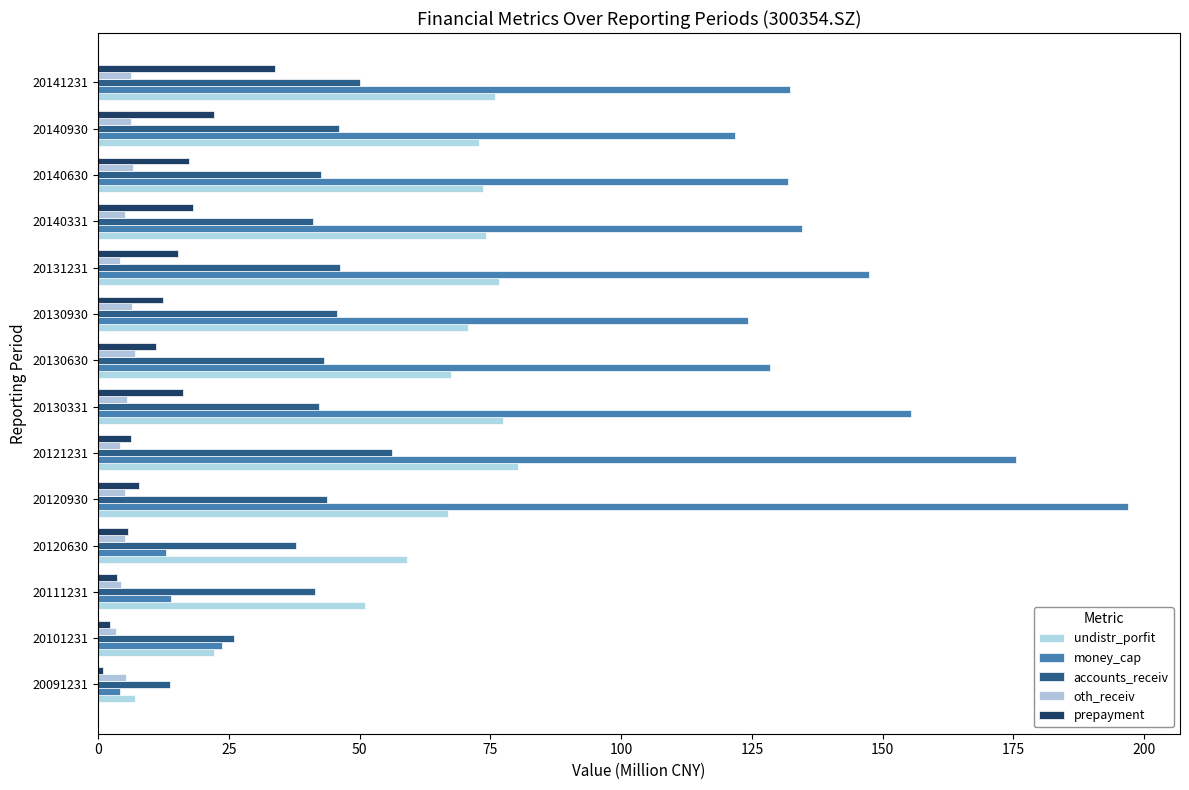

Count the number of data series in this chart.

5